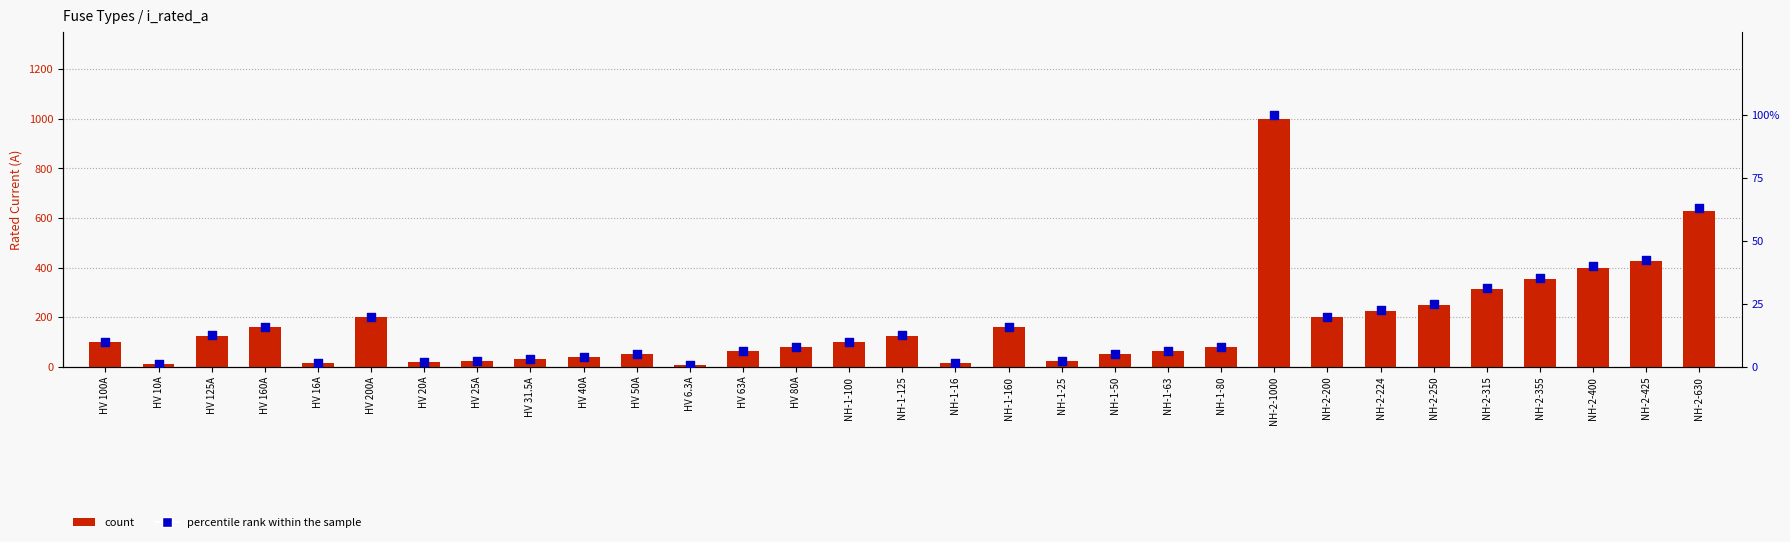

Which series reaches the minimum Y coordinate?

percentile rank within the sample